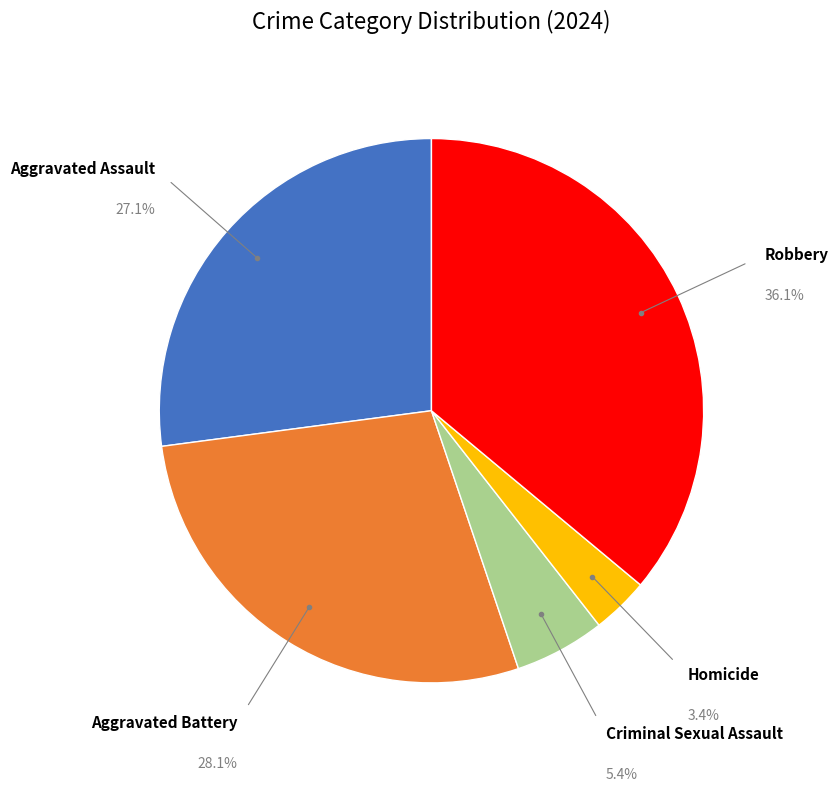

Does any single category account for the majority?

No